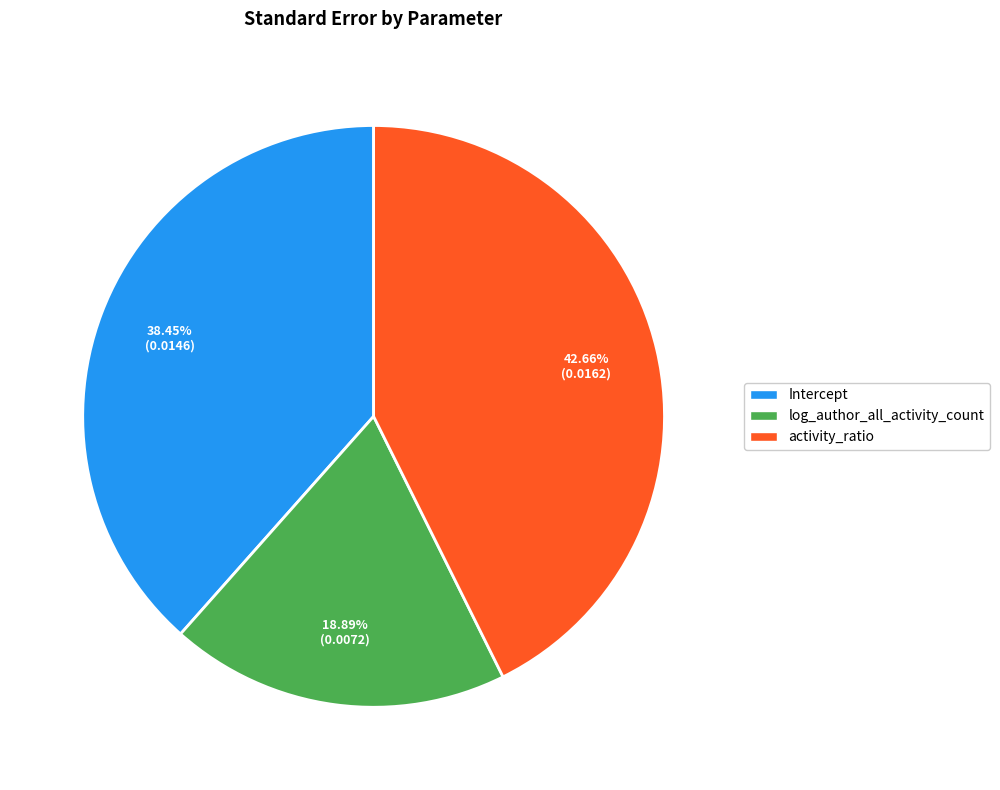

Does log_author_all_activity_count account for over 50% of the chart?

No